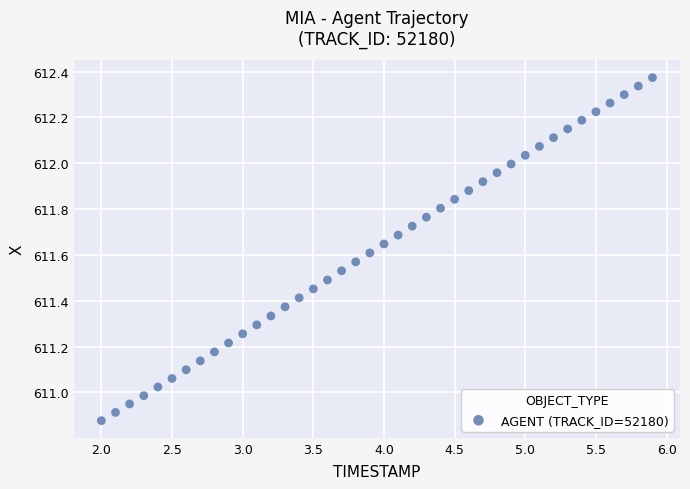

What is the range of X values (max minus min)?

3.9